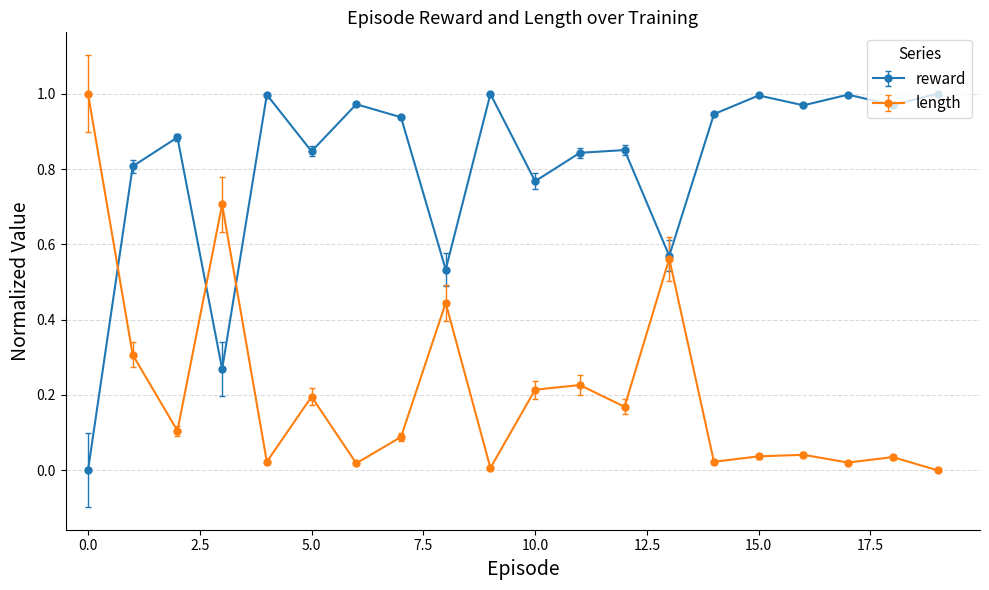

How many interior local peaks does the reward series have?

7